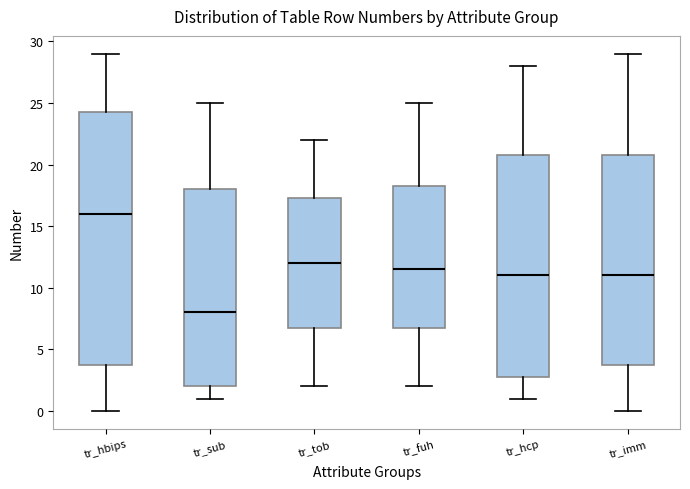

Reading left to right, transcribe this box plot: for each box, give where its median line is, the range the box spans, and where its two whiskers end, as read against the y-axis. The values are not printed on the chart, so give them approximately, as read against the axis.

tr_hbips: median 16.0, box 4.0 to 24.5, whiskers 0.0 to 29.0
tr_sub: median 8.0, box 2.0 to 18.0, whiskers 1.0 to 25.0
tr_tob: median 12.0, box 7.0 to 17.5, whiskers 2.0 to 22.0
tr_fuh: median 11.5, box 7.0 to 18.5, whiskers 2.0 to 25.0
tr_hcp: median 11.0, box 3.0 to 21.0, whiskers 1.0 to 28.0
tr_imm: median 11.0, box 4.0 to 21.0, whiskers 0.0 to 29.0